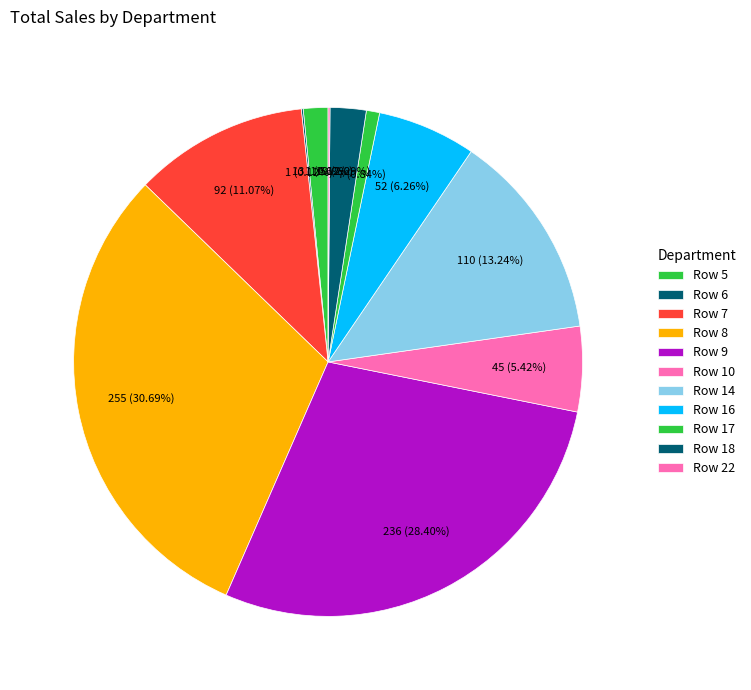

To the nearest percent, what is the combined percentage of Row 22 and Row 8?

31%